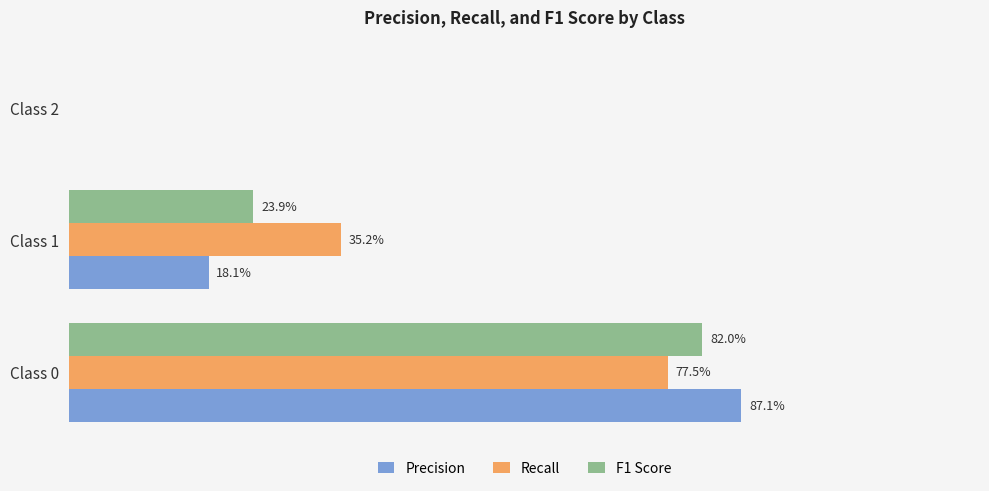

What are all the series names shown in the legend?

Precision, Recall, F1 Score